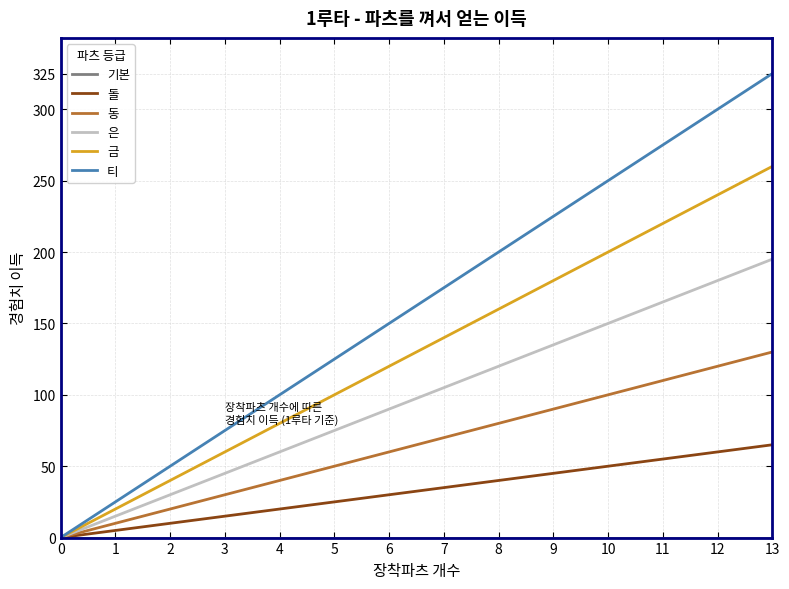

The 금 series shows 337 at 12. True or false?

False